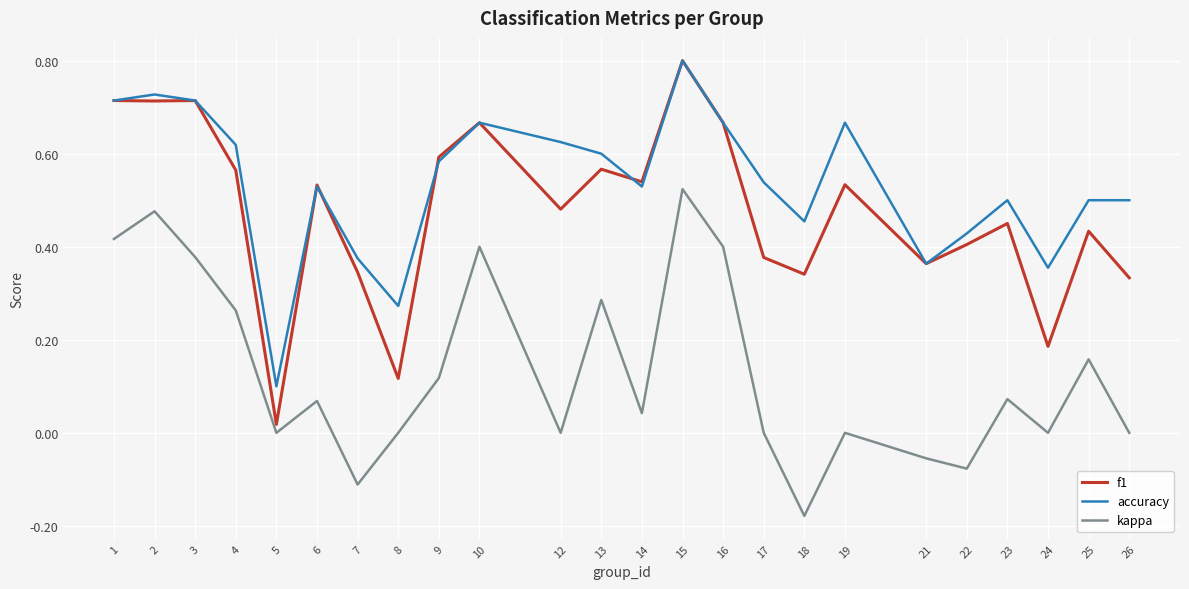

What are all the series names shown in the legend?

f1, accuracy, kappa